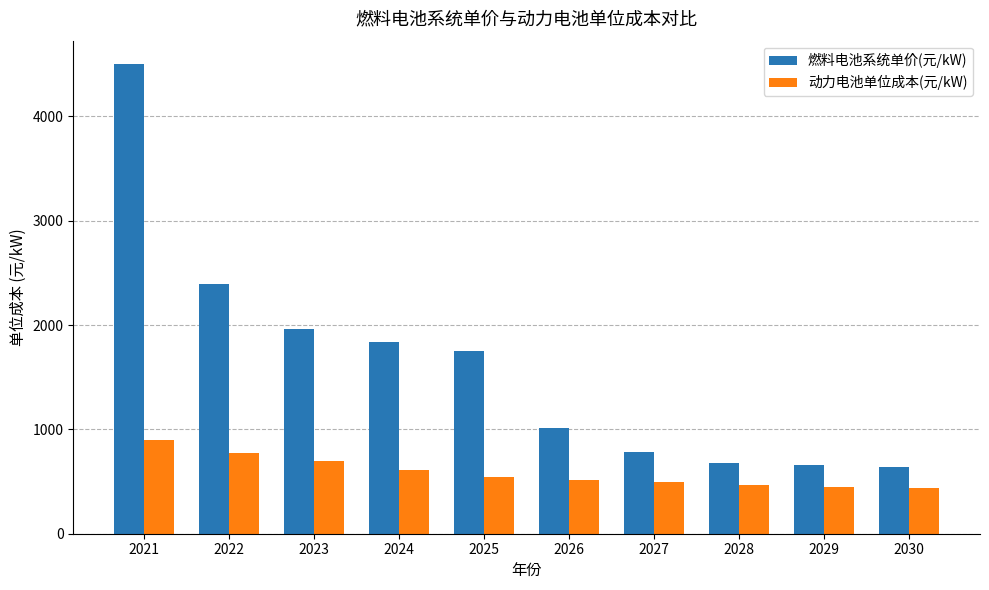

What is the difference between the 动力电池单位成本(元/kW) values at 2023 and 2022?

75.1